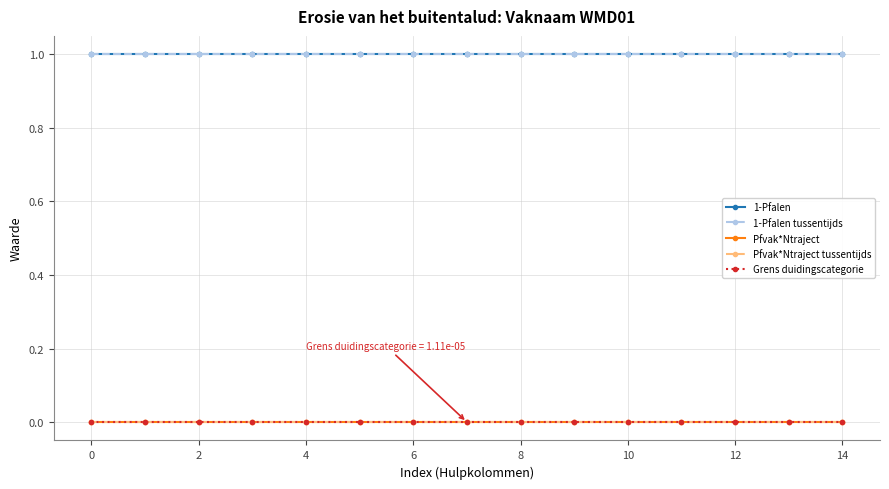

Does the chart have visible grid lines?

Yes